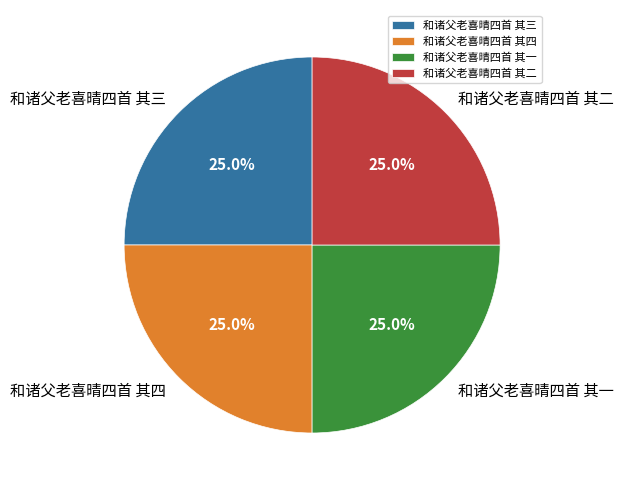

To the nearest percent, what is the average slice percentage?

25%